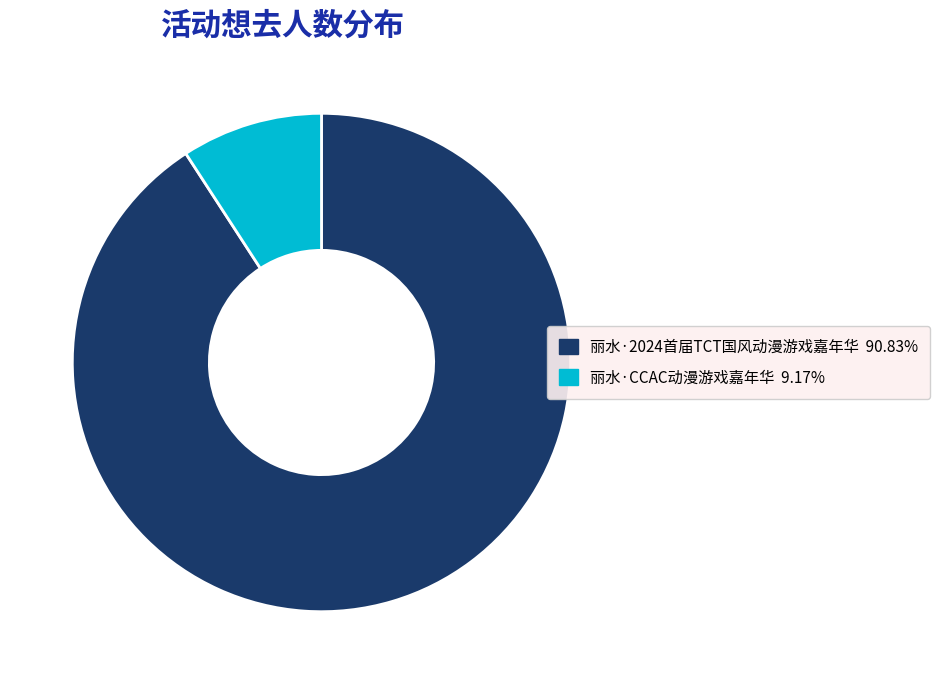

Is there a majority slice in this chart?

Yes